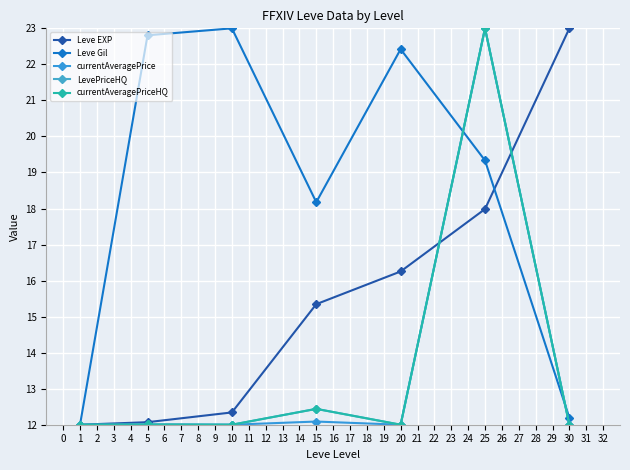

How many categories are shown in the chart?

7